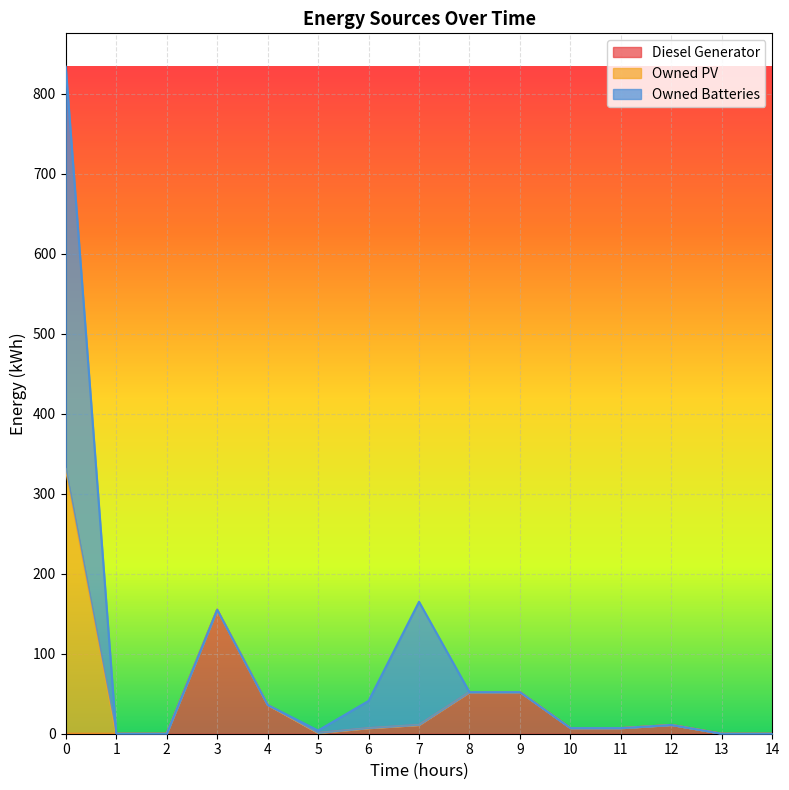

How many values in Diesel Generator are above zero?

10